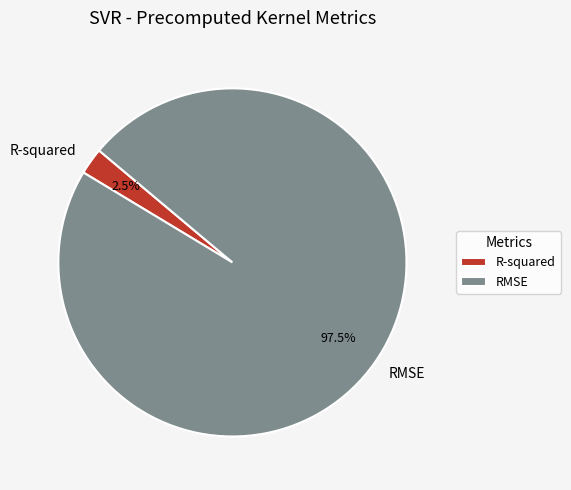

How many slices are in this pie chart?

2